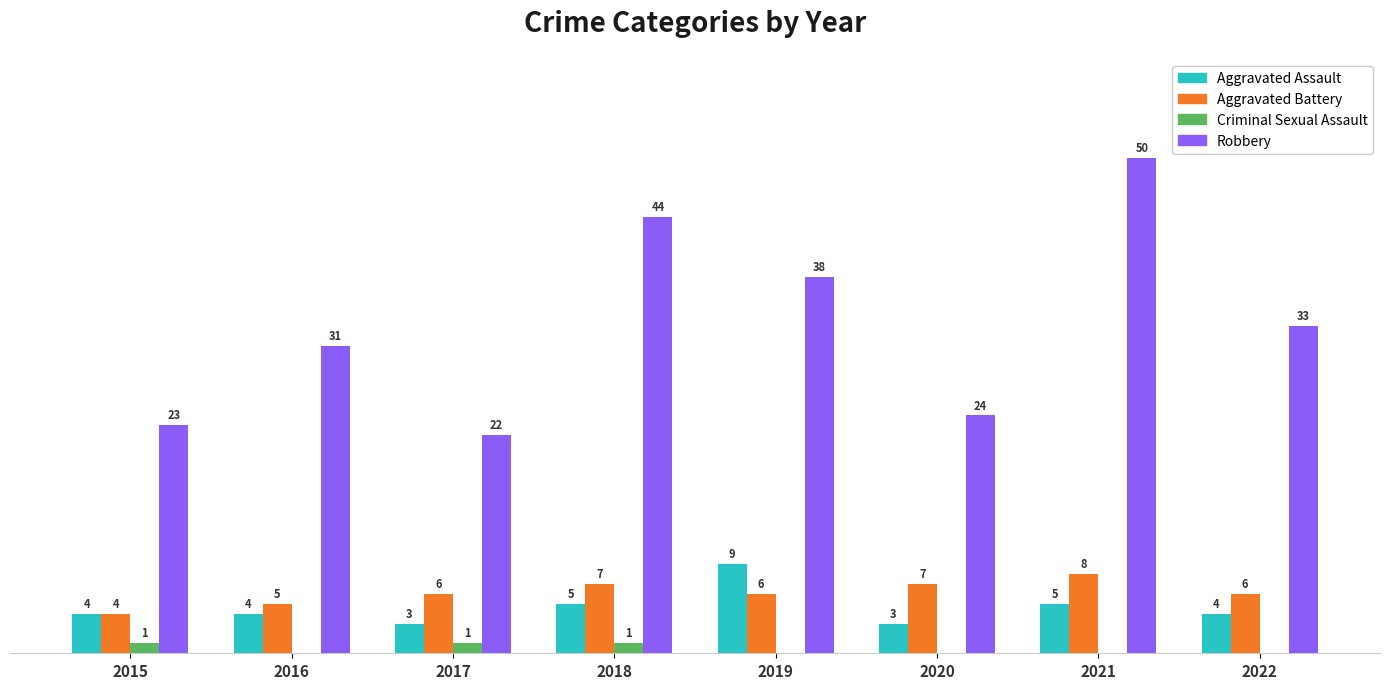

Between 2015 and 2019, which series saw the biggest shift?

Robbery